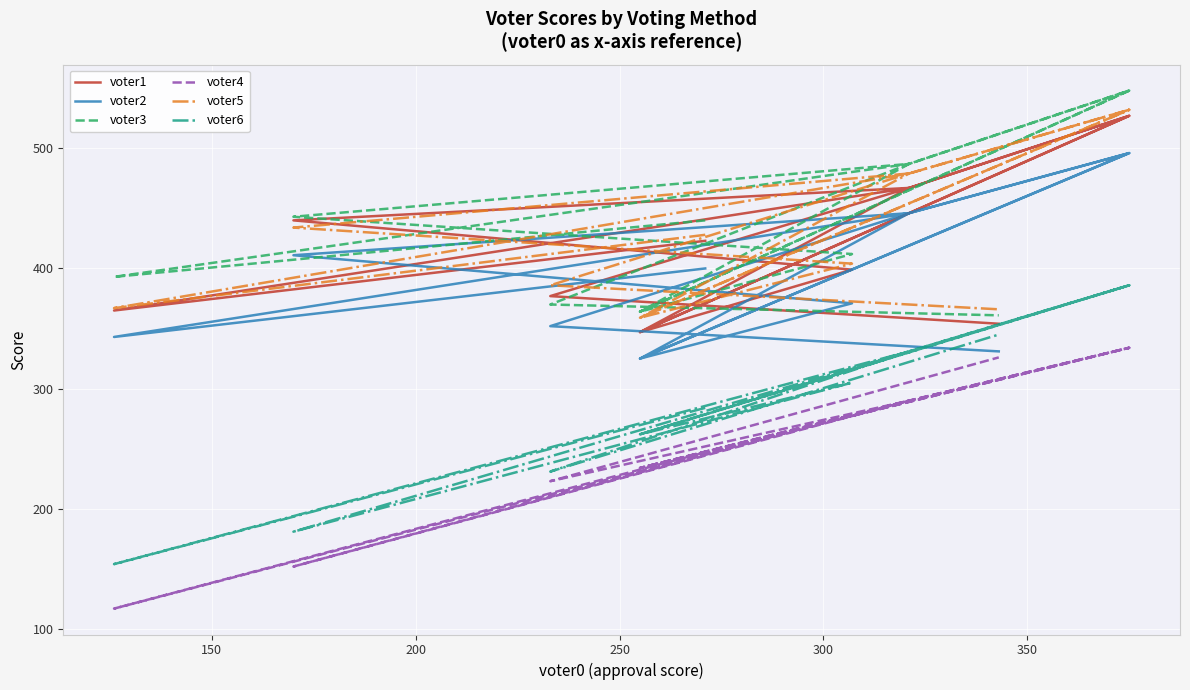

How many distinct data groups are displayed?

6